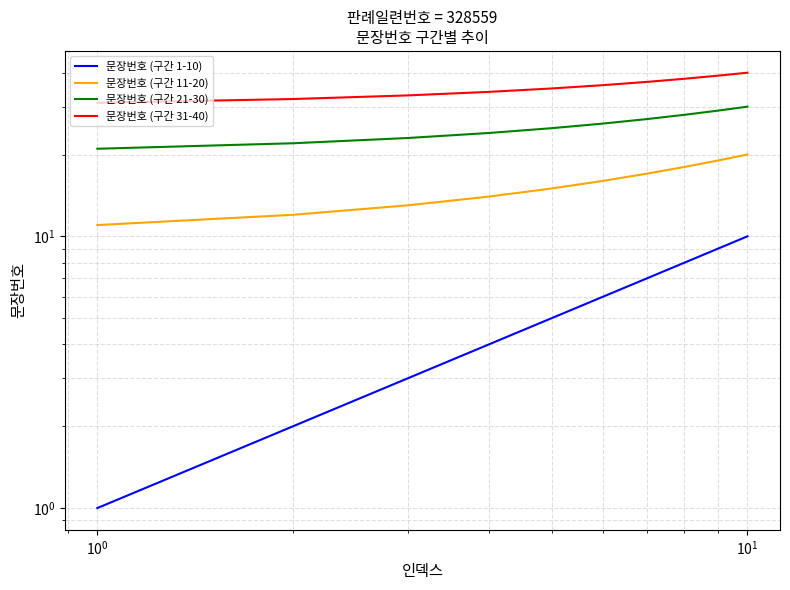

What is the maximum value for 문장번호 (구간 1-10)?

10